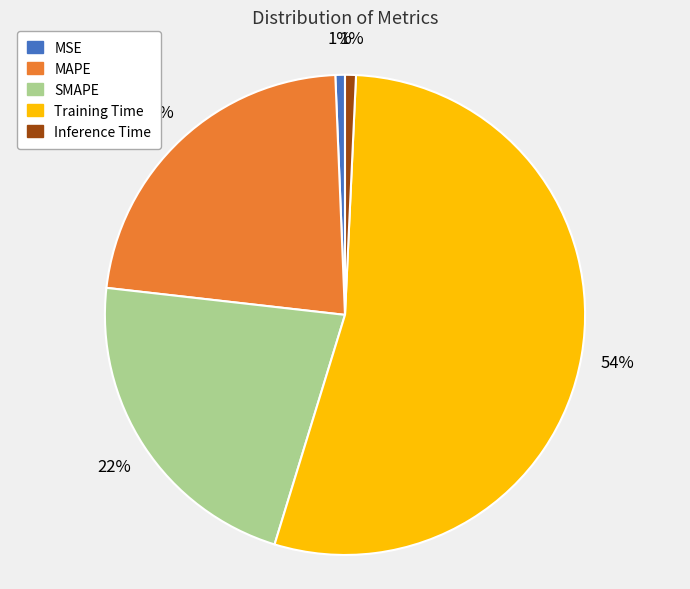

Combined, do SMAPE and MSE account for over 50%?

No